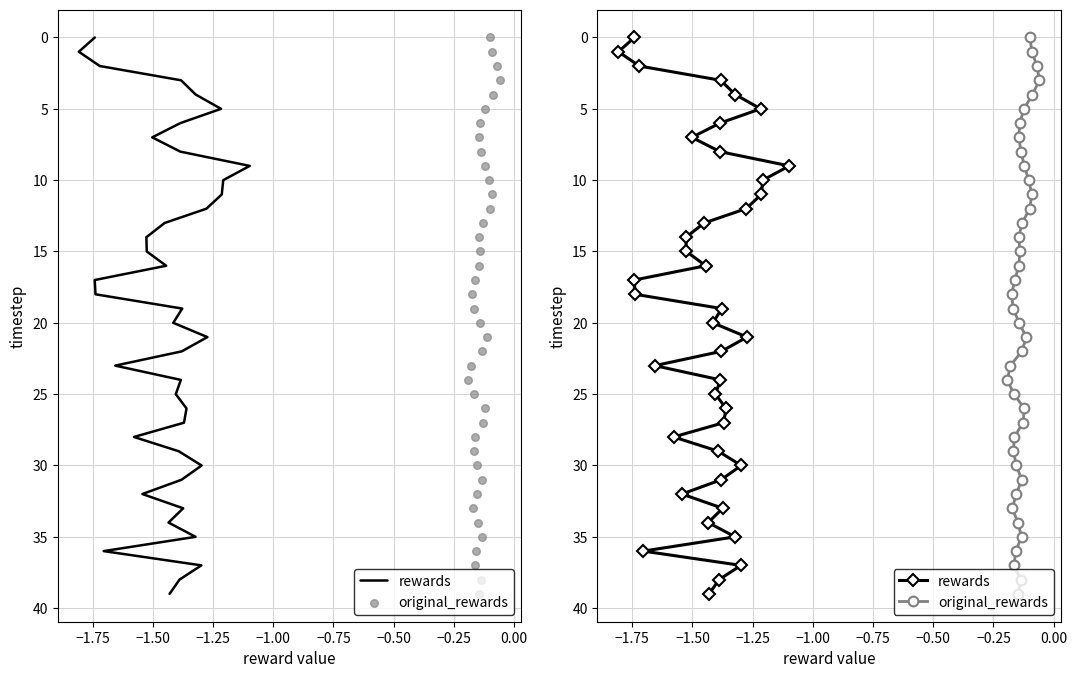

Which series reaches the minimum Y coordinate?

rewards